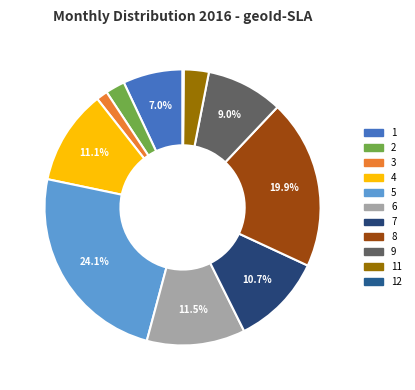

Combined, do 7 and 5 account for over 50%?

No